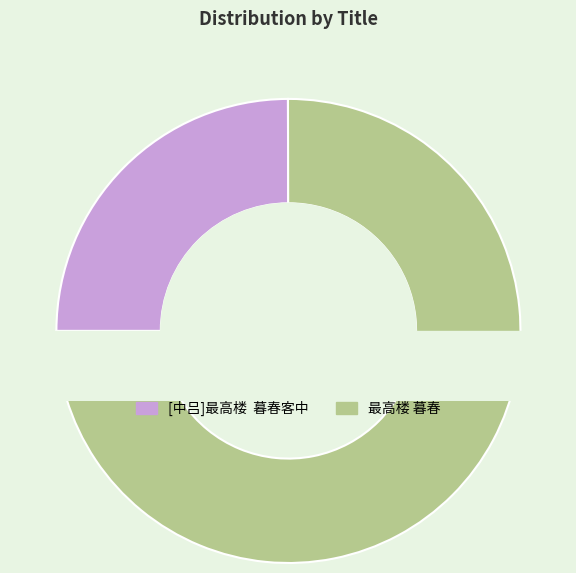

To the nearest percent, what is the difference between the 最高楼 暮春 and [中吕]最高楼  暮春客中 slice percentages?

50%